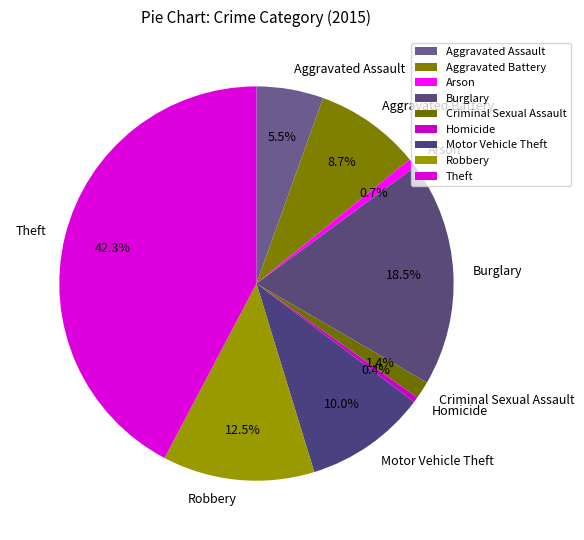

What is the largest slice in the pie chart?

Theft